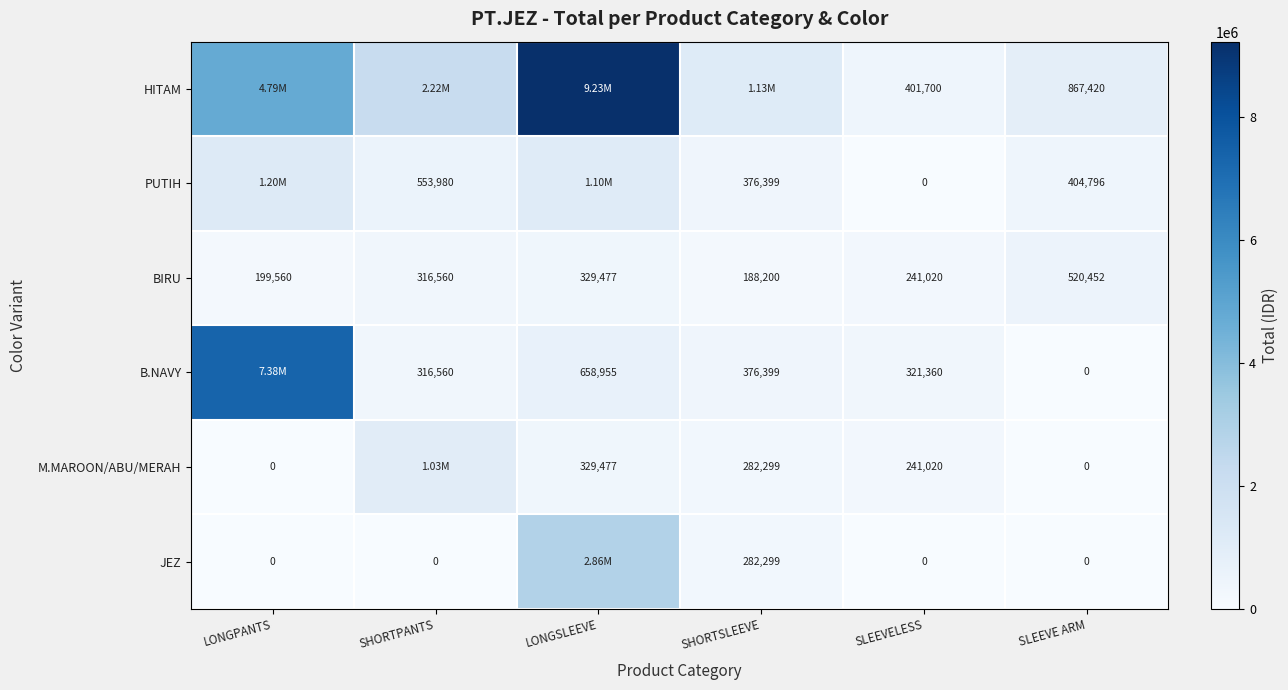

At how many categories does at least one series exceed 7142507?

2